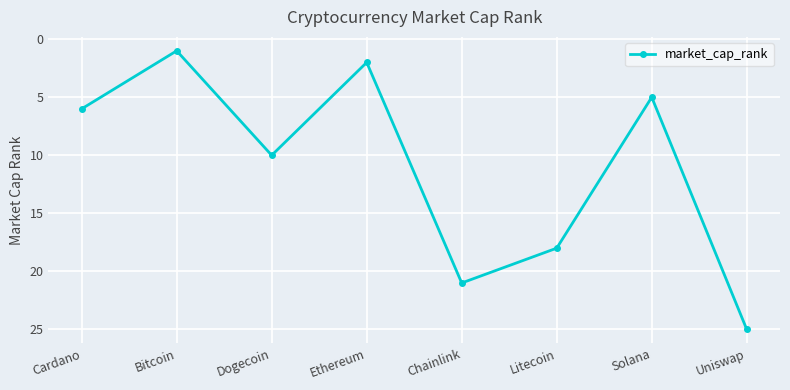

What is the minimum value shown in the chart?

1